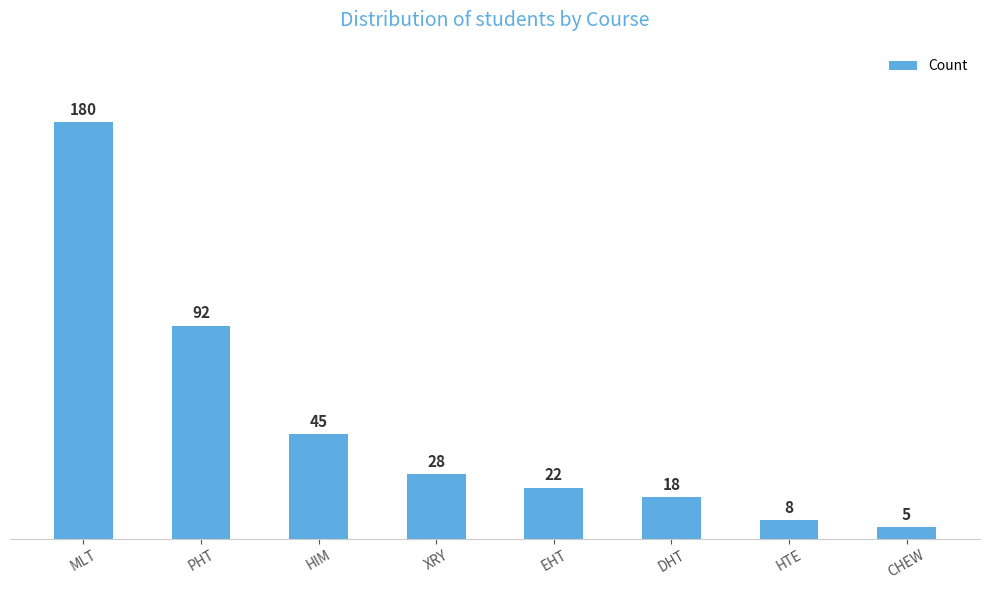

List the labels in order of value, largest first.

MLT, PHT, HIM, XRY, EHT, DHT, HTE, CHEW